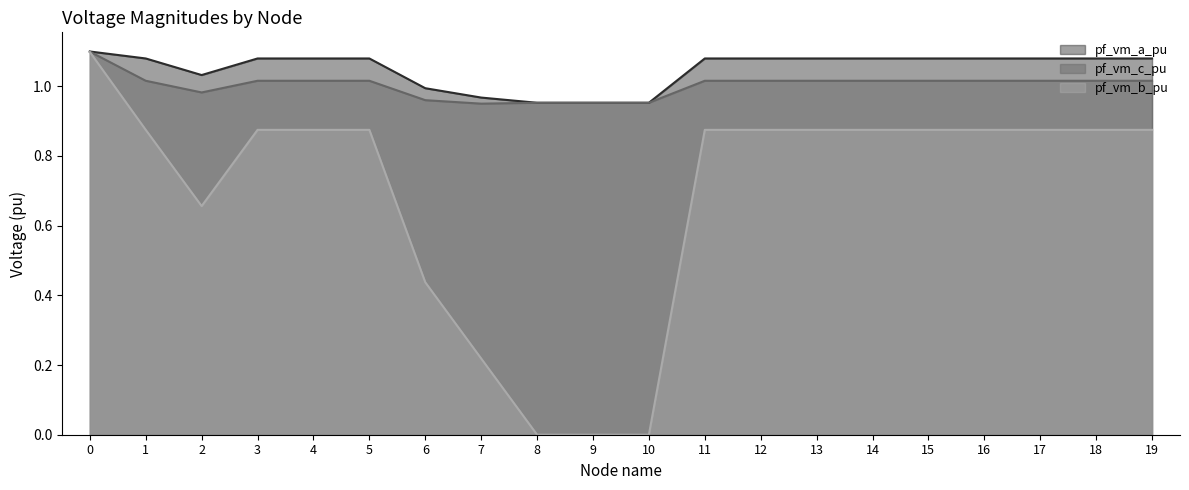

Count the number of data series in this chart.

3